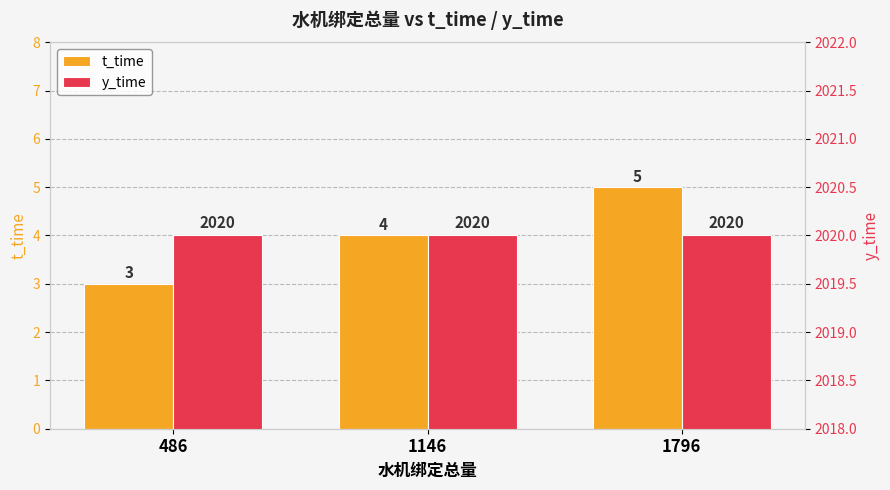

Which label corresponds to the largest value in the chart?

486